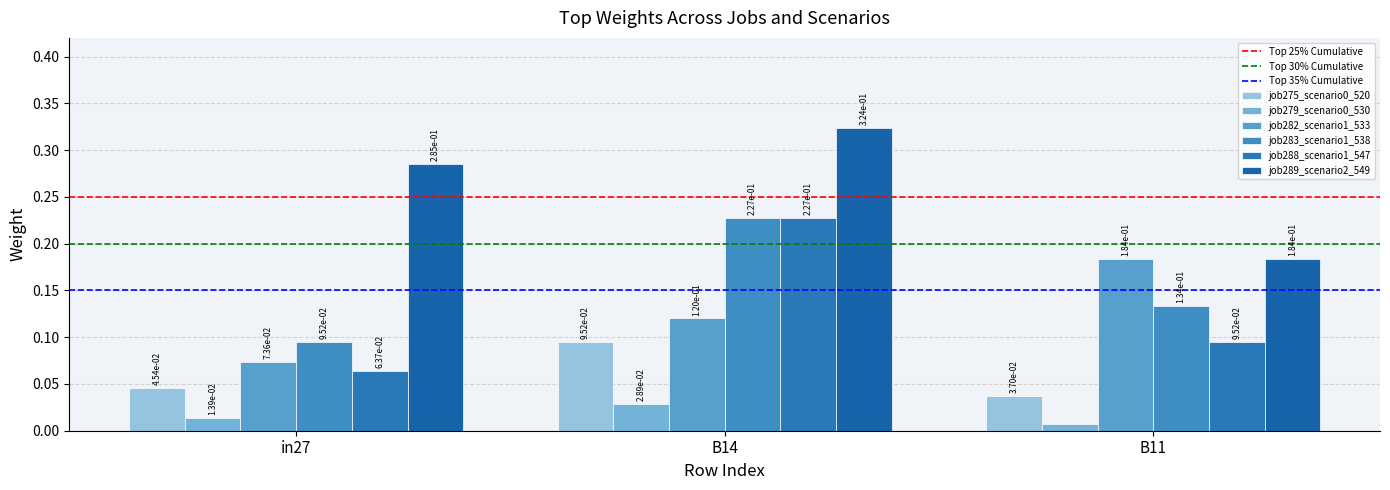

What is the approximate value of job282_scenario1_533 at in27?

0.1